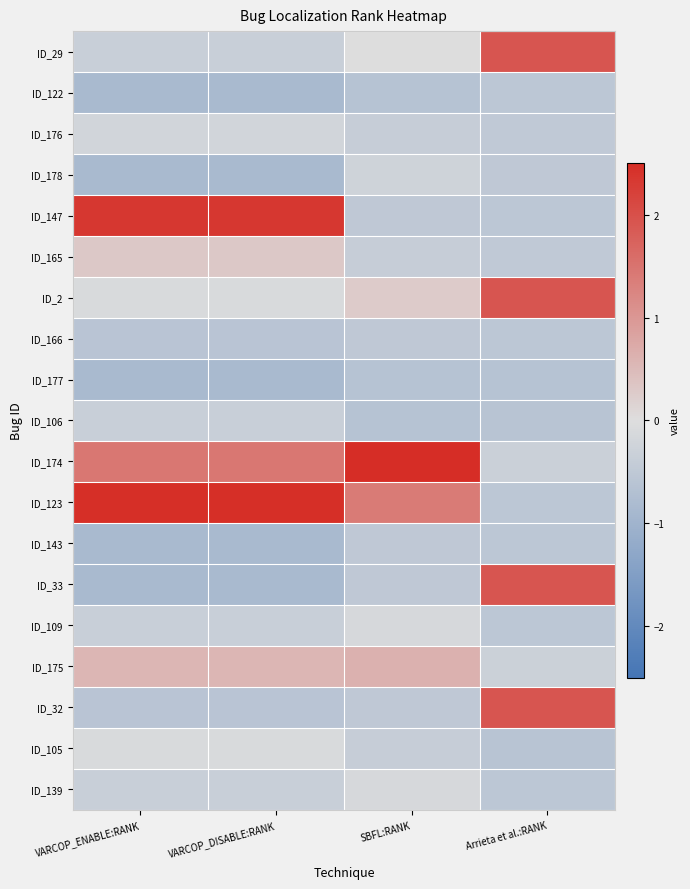

Reading left to right, transcribe all the data shown in this chart.

ID_29: VARCOP_ENABLE:RANK=-0.3	VARCOP_DISABLE:RANK=-0.3	SBFL:RANK=0.0	Arrieta et al.:RANK=1.9
ID_122: VARCOP_ENABLE:RANK=-0.8	VARCOP_DISABLE:RANK=-0.8	SBFL:RANK=-0.6	Arrieta et al.:RANK=-0.5
ID_176: VARCOP_ENABLE:RANK=-0.2	VARCOP_DISABLE:RANK=-0.2	SBFL:RANK=-0.4	Arrieta et al.:RANK=-0.5
ID_178: VARCOP_ENABLE:RANK=-0.8	VARCOP_DISABLE:RANK=-0.8	SBFL:RANK=-0.2	Arrieta et al.:RANK=-0.5
ID_147: VARCOP_ENABLE:RANK=2.4	VARCOP_DISABLE:RANK=2.4	SBFL:RANK=-0.5	Arrieta et al.:RANK=-0.5
ID_165: VARCOP_ENABLE:RANK=0.3	VARCOP_DISABLE:RANK=0.3	SBFL:RANK=-0.4	Arrieta et al.:RANK=-0.5
ID_2: VARCOP_ENABLE:RANK=-0.1	VARCOP_DISABLE:RANK=-0.1	SBFL:RANK=0.3	Arrieta et al.:RANK=1.9
ID_166: VARCOP_ENABLE:RANK=-0.6	VARCOP_DISABLE:RANK=-0.6	SBFL:RANK=-0.5	Arrieta et al.:RANK=-0.5
ID_177: VARCOP_ENABLE:RANK=-0.8	VARCOP_DISABLE:RANK=-0.8	SBFL:RANK=-0.6	Arrieta et al.:RANK=-0.6
ID_106: VARCOP_ENABLE:RANK=-0.3	VARCOP_DISABLE:RANK=-0.3	SBFL:RANK=-0.6	Arrieta et al.:RANK=-0.6
ID_174: VARCOP_ENABLE:RANK=1.5	VARCOP_DISABLE:RANK=1.5	SBFL:RANK=3.7	Arrieta et al.:RANK=-0.3
ID_123: VARCOP_ENABLE:RANK=2.5	VARCOP_DISABLE:RANK=2.5	SBFL:RANK=1.4	Arrieta et al.:RANK=-0.5
ID_143: VARCOP_ENABLE:RANK=-0.8	VARCOP_DISABLE:RANK=-0.8	SBFL:RANK=-0.5	Arrieta et al.:RANK=-0.5
ID_33: VARCOP_ENABLE:RANK=-0.8	VARCOP_DISABLE:RANK=-0.8	SBFL:RANK=-0.5	Arrieta et al.:RANK=1.9
ID_109: VARCOP_ENABLE:RANK=-0.3	VARCOP_DISABLE:RANK=-0.3	SBFL:RANK=-0.1	Arrieta et al.:RANK=-0.5
ID_175: VARCOP_ENABLE:RANK=0.6	VARCOP_DISABLE:RANK=0.6	SBFL:RANK=0.6	Arrieta et al.:RANK=-0.3
ID_32: VARCOP_ENABLE:RANK=-0.6	VARCOP_DISABLE:RANK=-0.6	SBFL:RANK=-0.5	Arrieta et al.:RANK=1.9
ID_105: VARCOP_ENABLE:RANK=-0.1	VARCOP_DISABLE:RANK=-0.1	SBFL:RANK=-0.4	Arrieta et al.:RANK=-0.6
ID_139: VARCOP_ENABLE:RANK=-0.3	VARCOP_DISABLE:RANK=-0.3	SBFL:RANK=-0.1	Arrieta et al.:RANK=-0.5